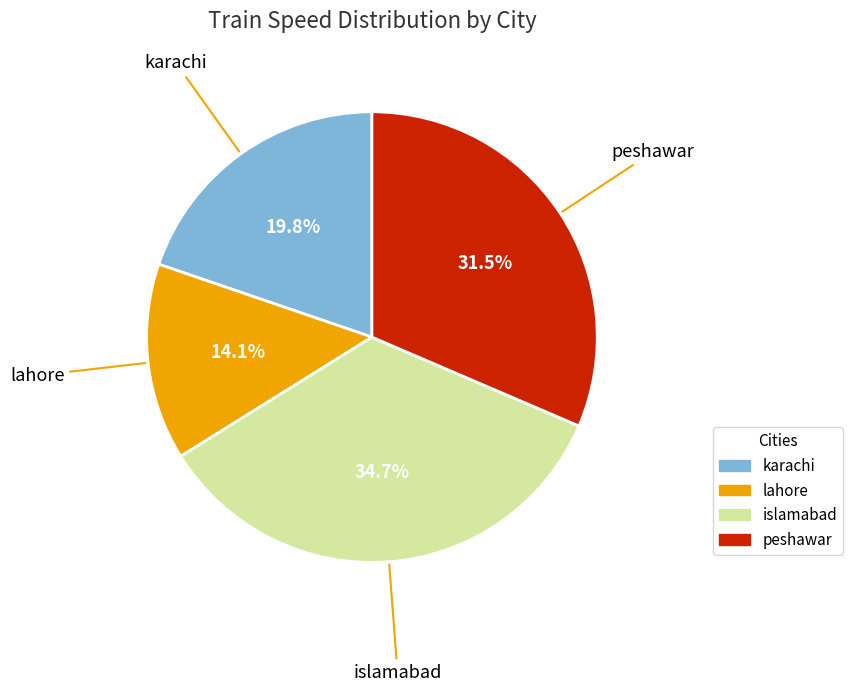

To the nearest percent, what is the average slice percentage?

25%